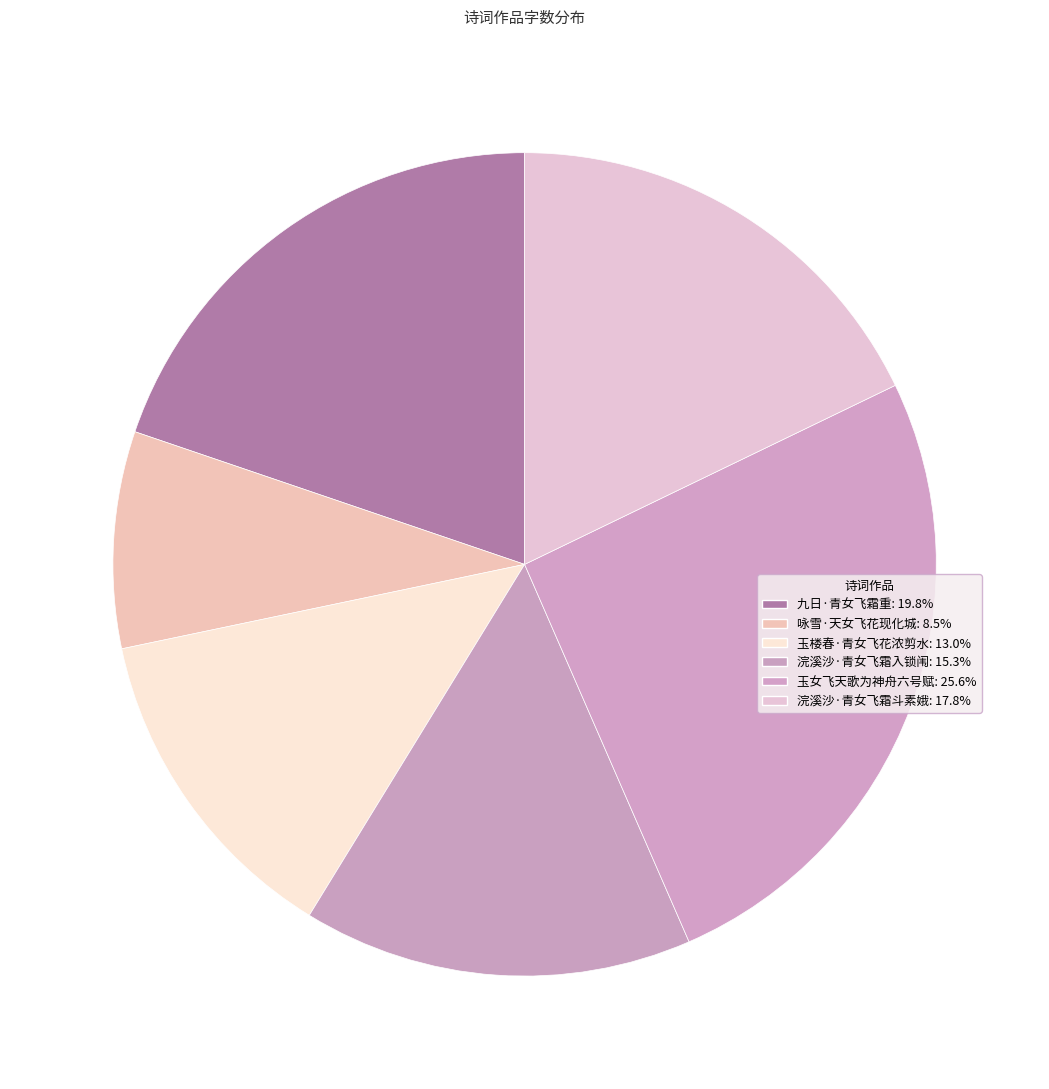

Is there a majority slice in this chart?

No